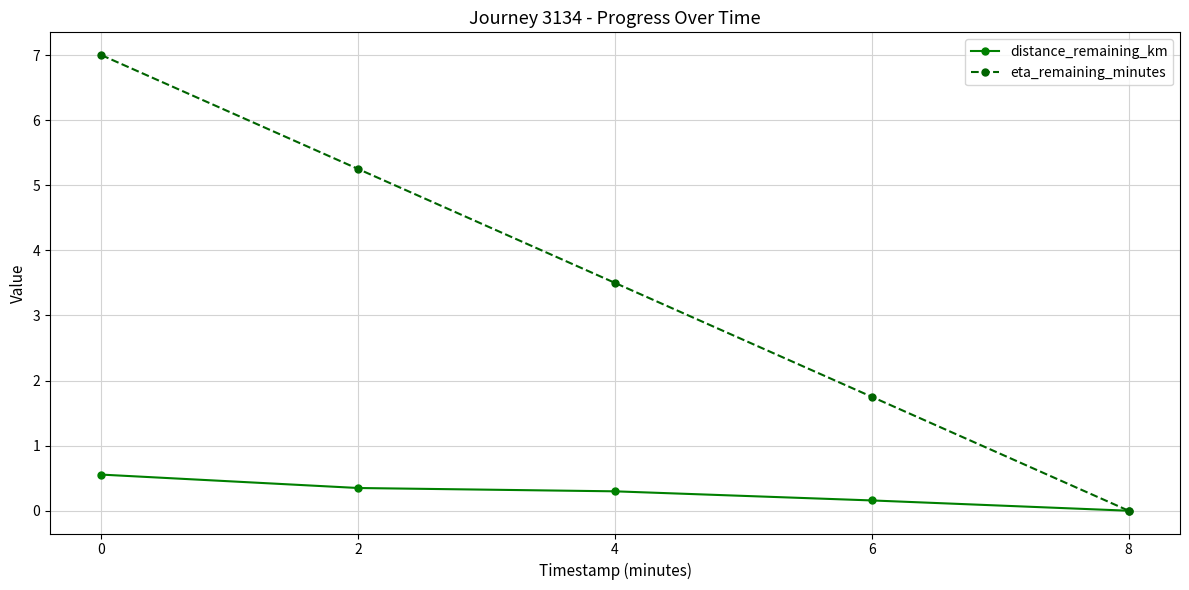

Which series has the widest spread of values?

eta_remaining_minutes